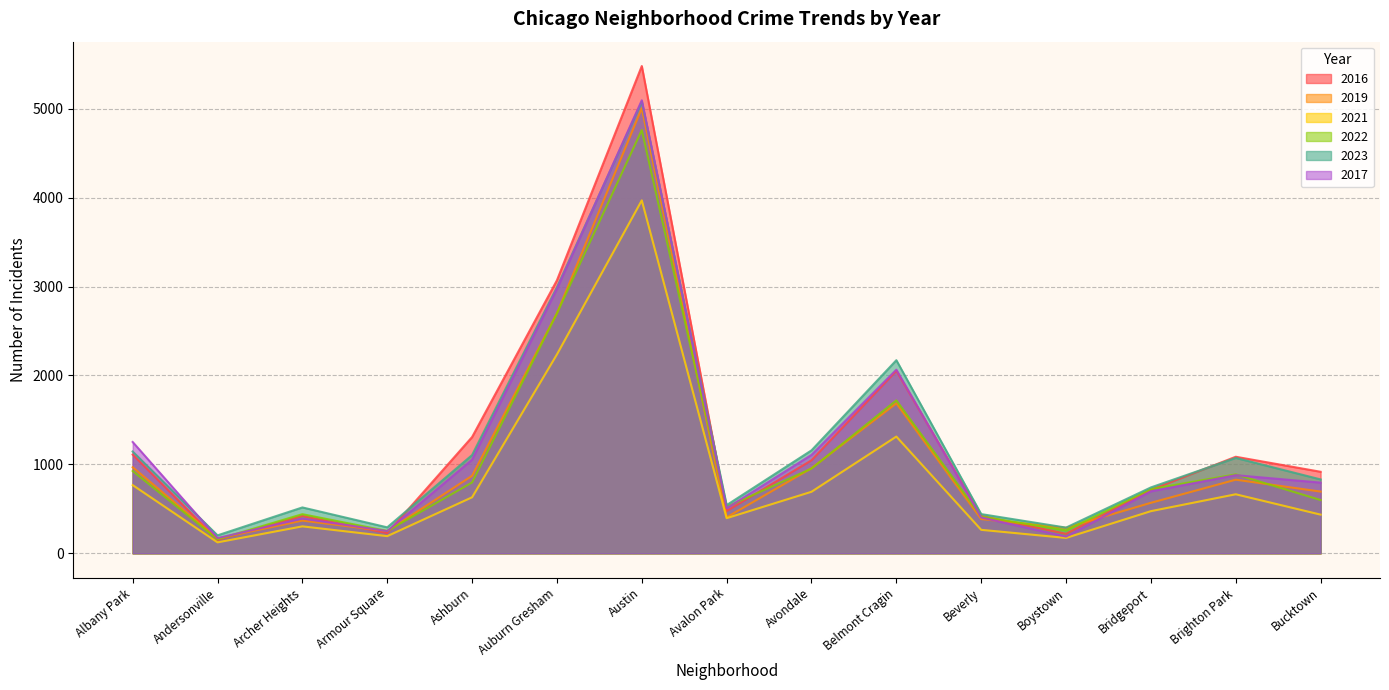

What is the minimum value shown in the chart?

123